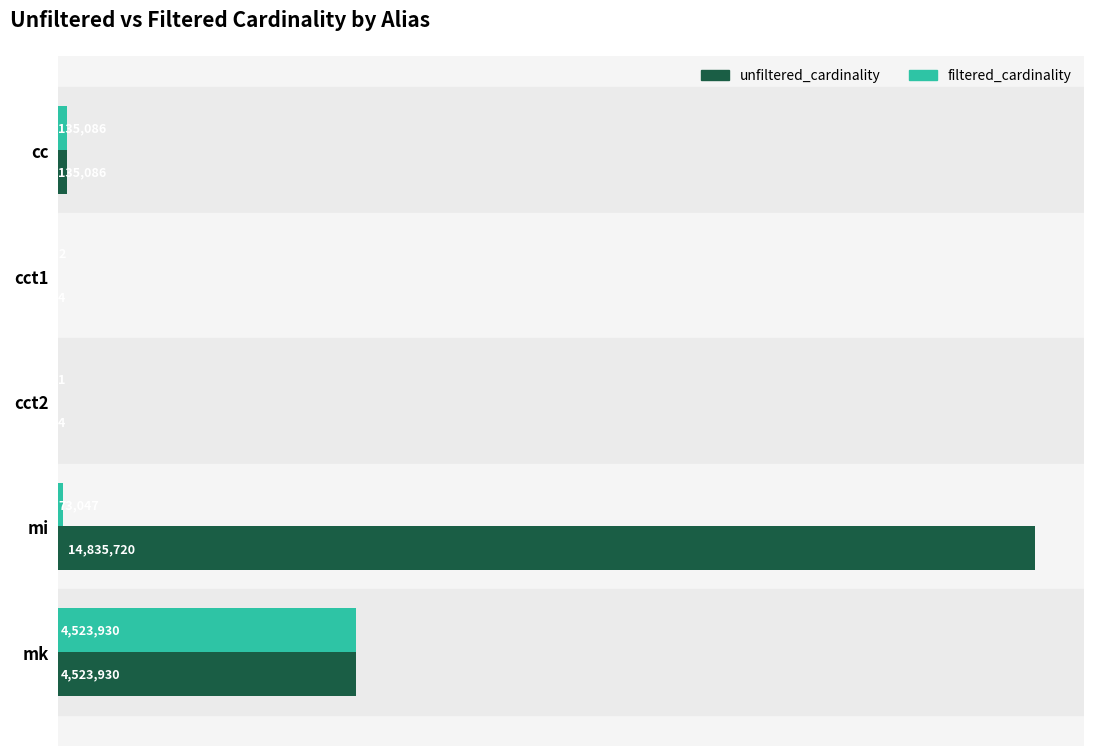

What are all the series names shown in the legend?

unfiltered_cardinality, filtered_cardinality